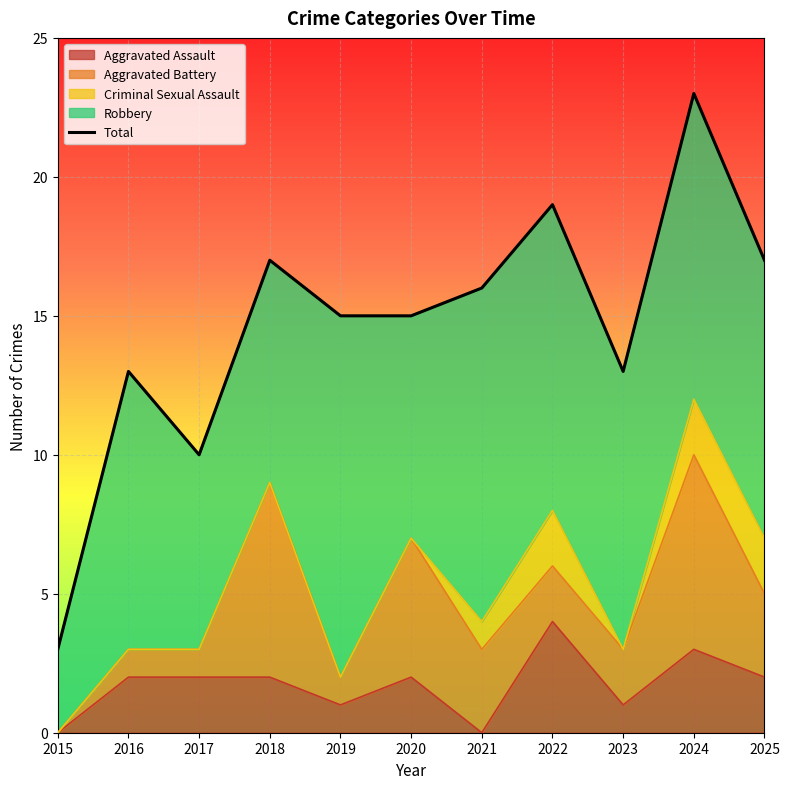

At which label is the value closest to 13?

2016